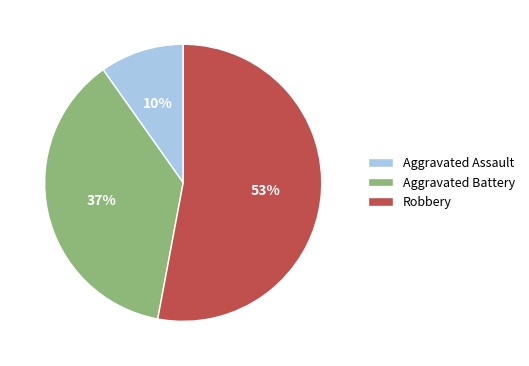

Count the number of slices in the pie.

3